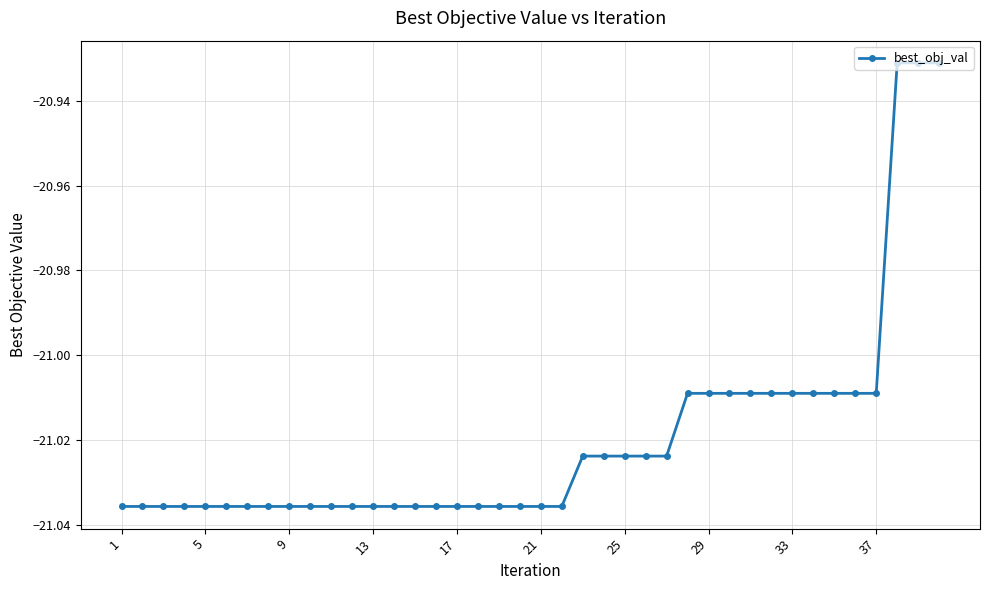

What is the sum of all values?

-840.8